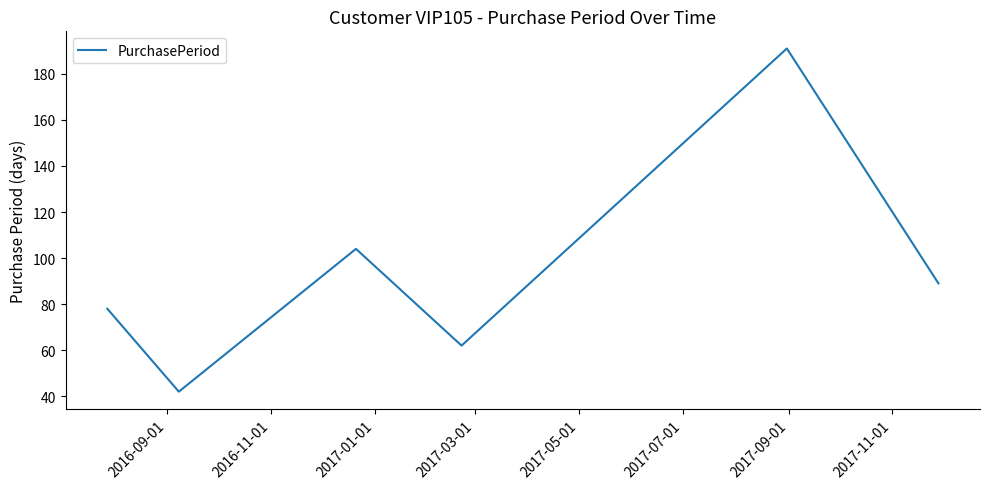

What is the difference between the maximum and minimum values?

149